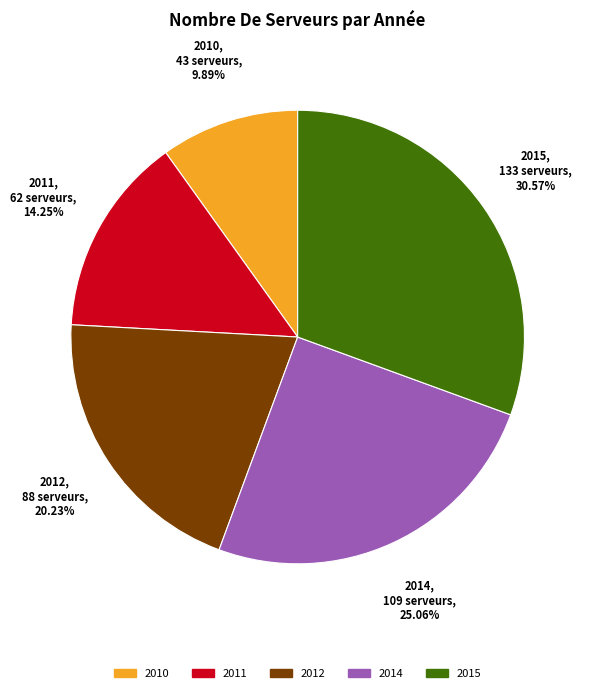

Between 2015 and 2014, which is larger?

2015